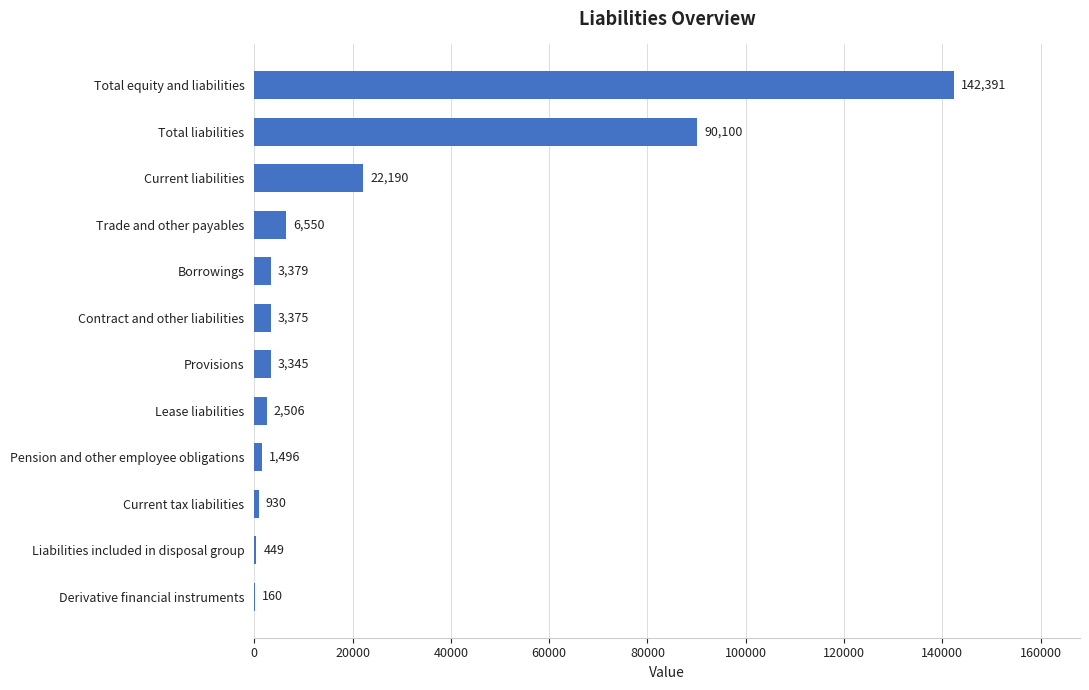

True or false: the data shows 7454 at Current liabilities.

False